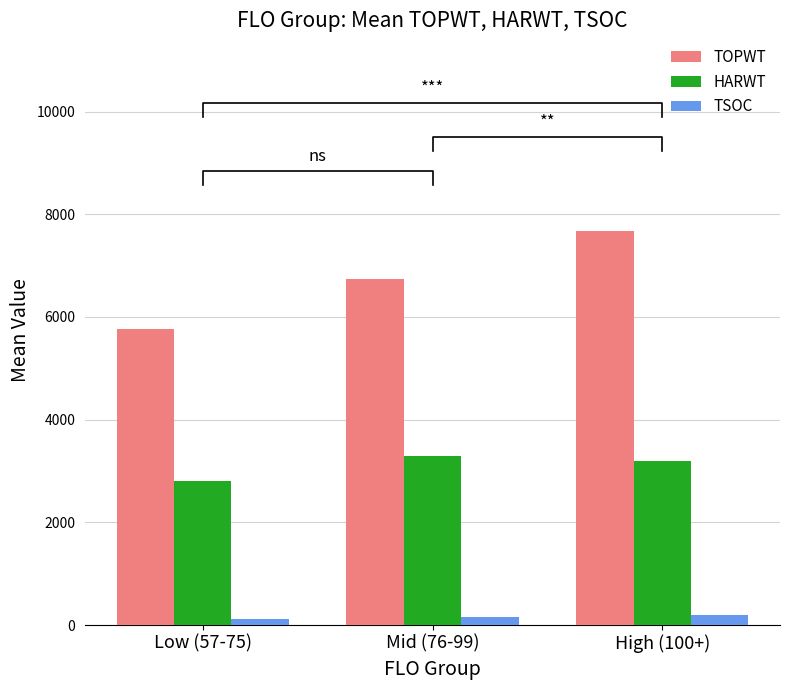

At how many categories does at least one series exceed 480?

3